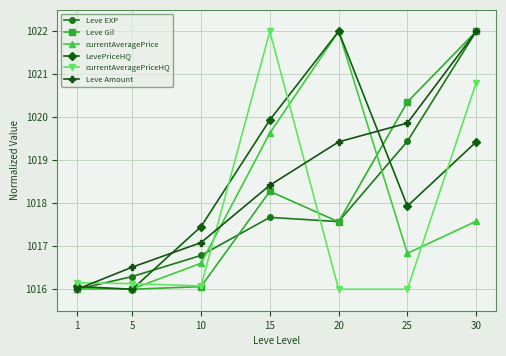

Which series changed the most between 1 and 20?

currentAveragePrice